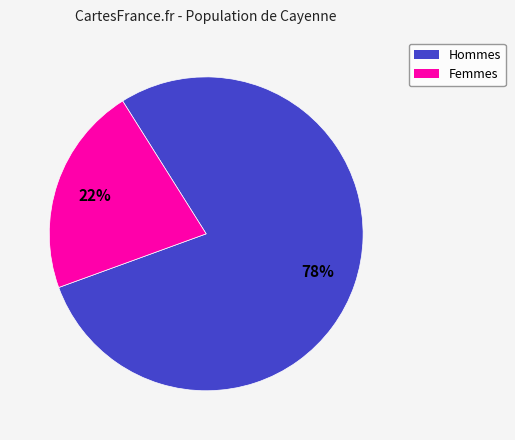

How many segments does this pie chart have?

2